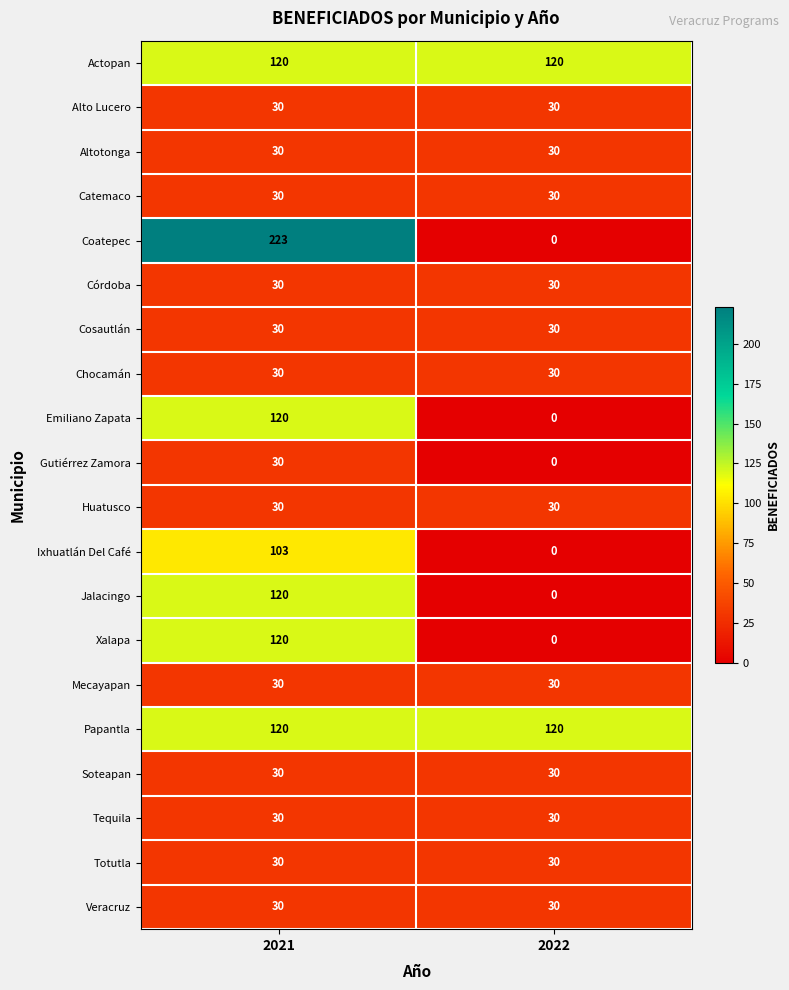

Is it true that Catemaco equals 11 at 2022?

False